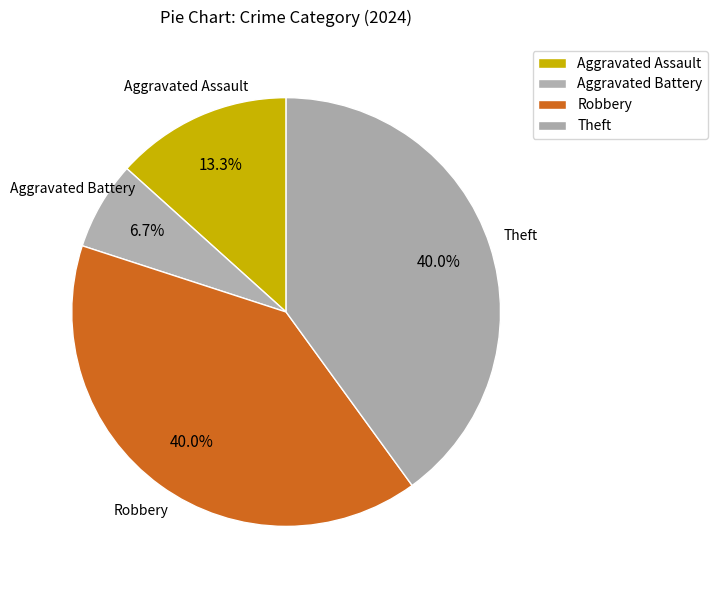

Count the number of slices in the pie.

4